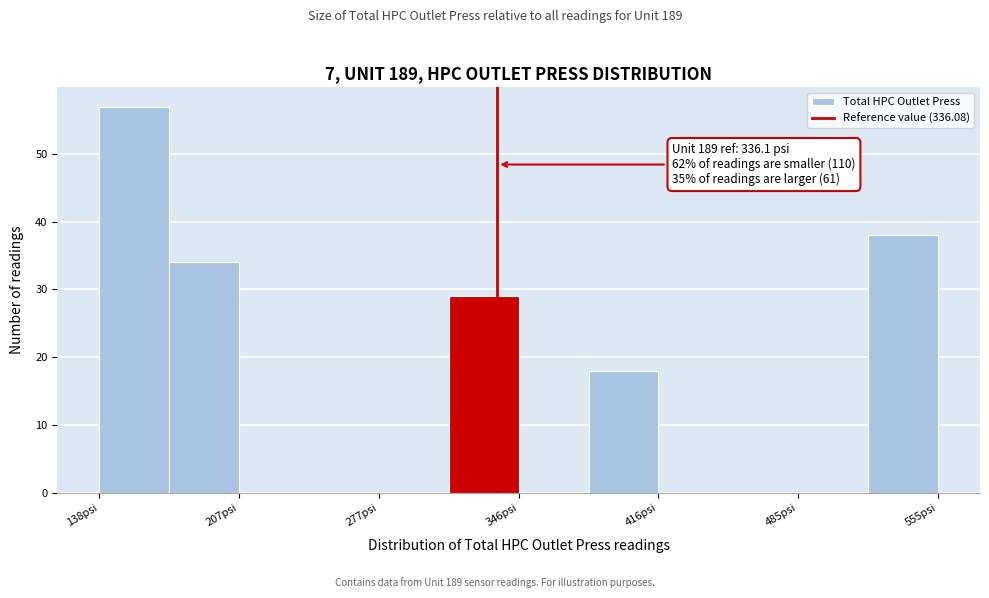

Read against the x-axis, roughly where is the centre of the tallest bar?

160